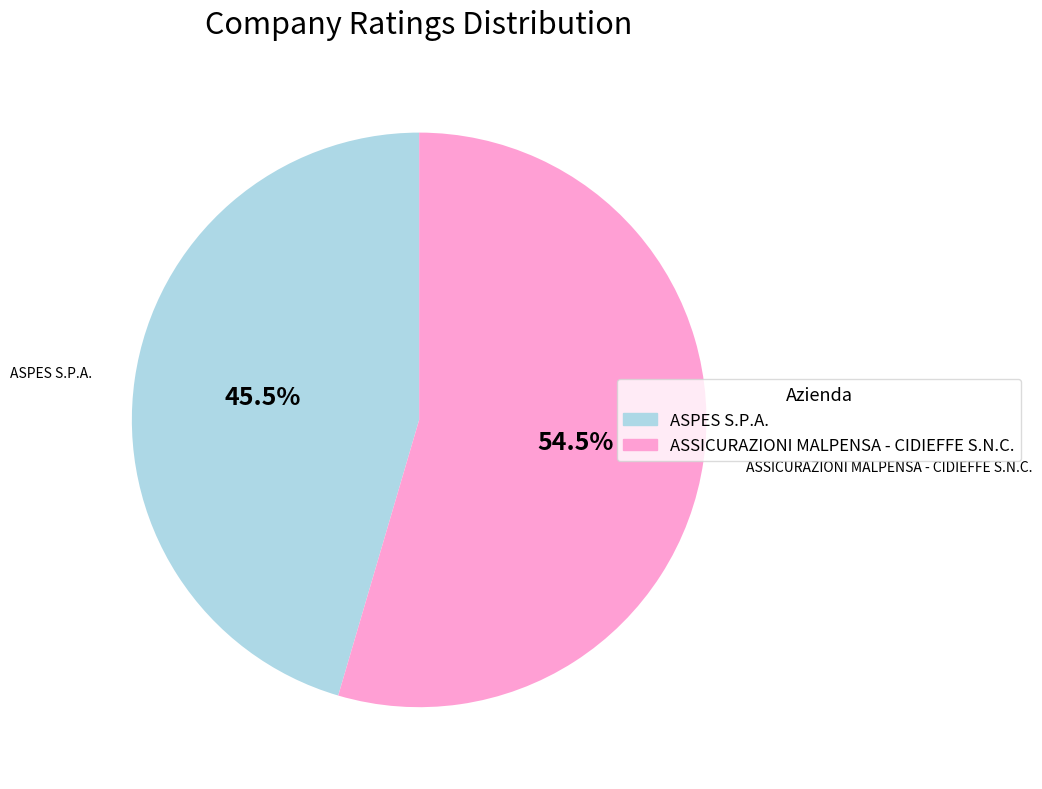

What percentage do ASPES S.P.A. and ASSICURAZIONI MALPENSA - CIDIEFFE S.N.C. together represent?

100.0%